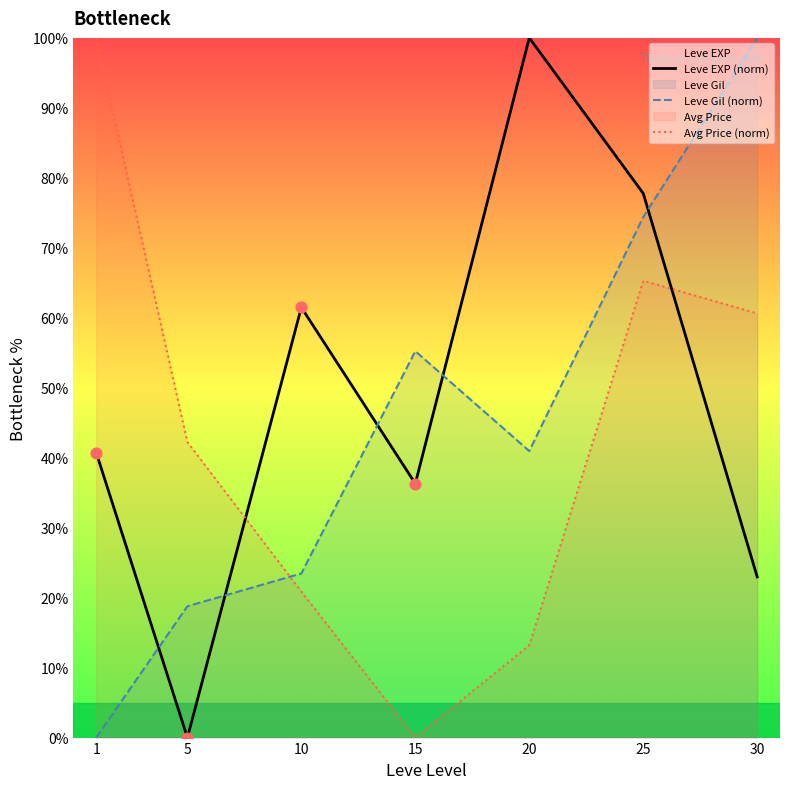

At which category is the sum across all series the highest?

25